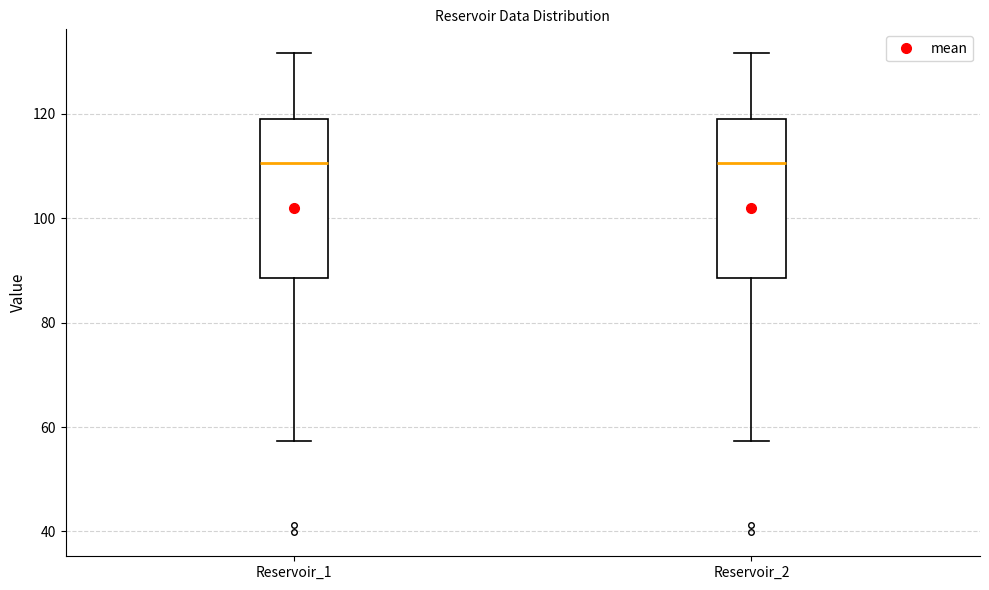

Where does the median line of the box for Reservoir_2 sit on the y-axis? The values are not printed on the chart, so give them approximately, as read against the axis.

110